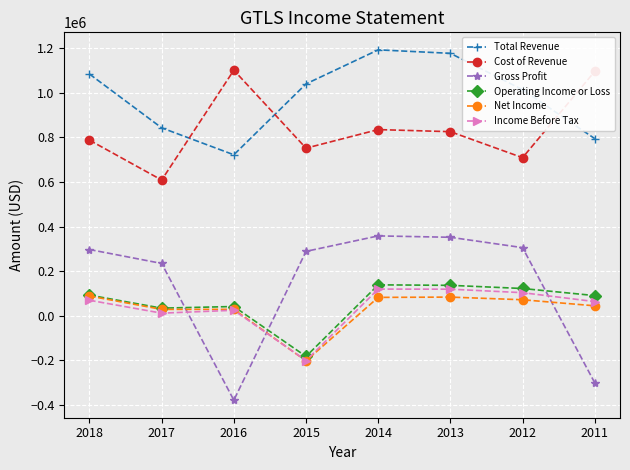

True or false: Gross Profit has more than 0 points higher than both neighbors.

True